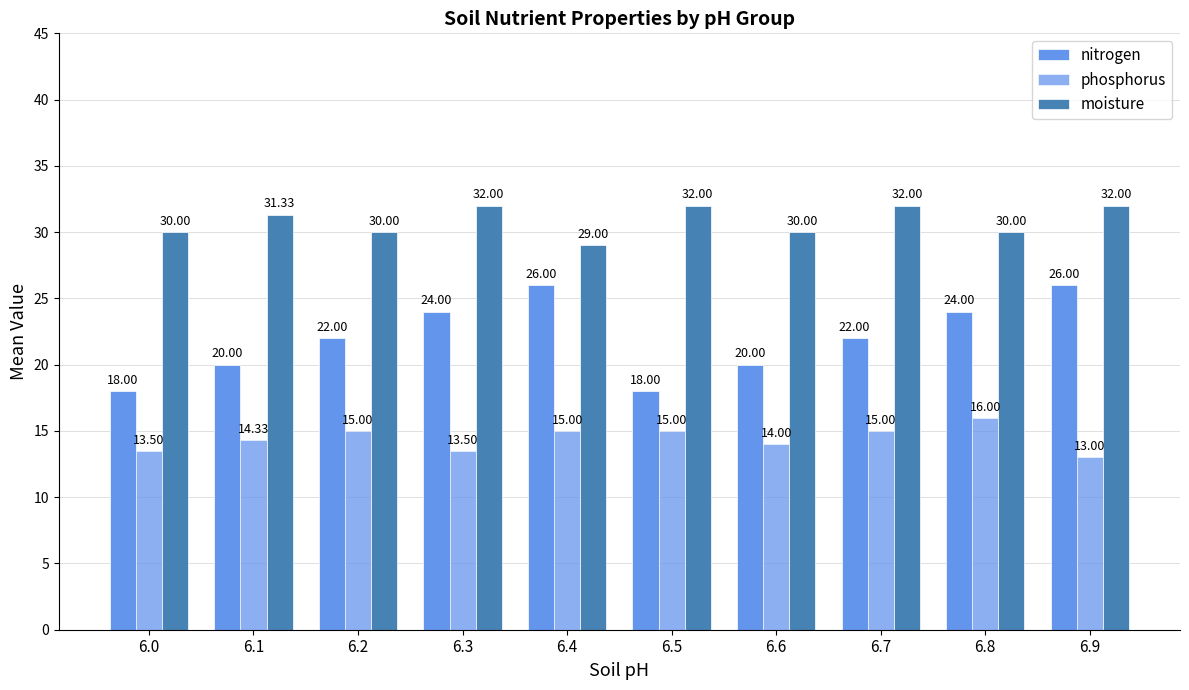

How many data points in moisture are above 31?

5